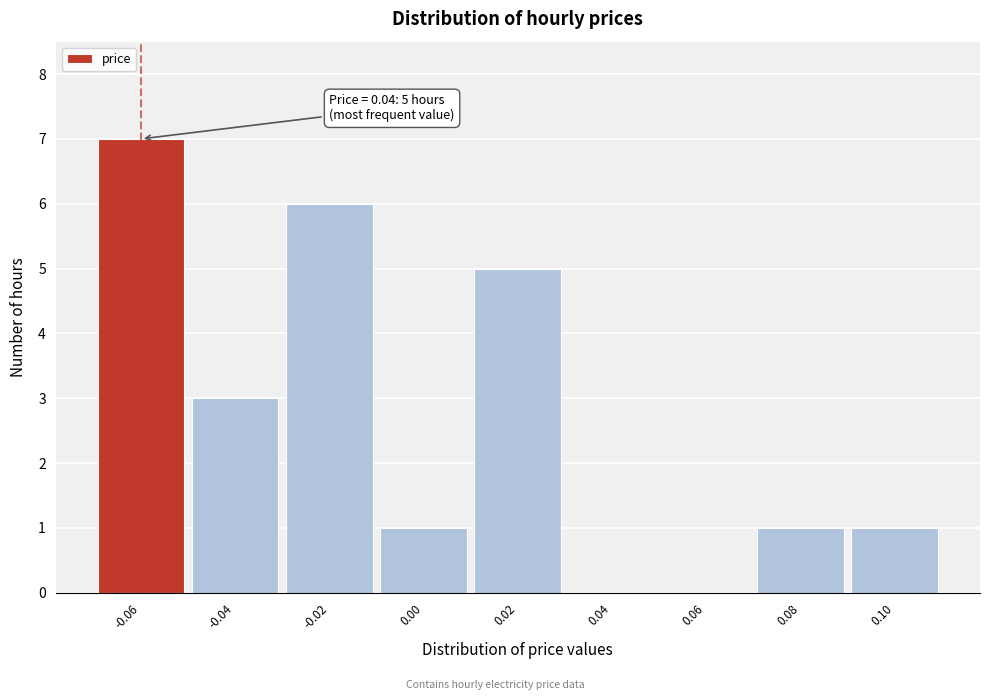

Reading left to right, what are all the values shown in this chart?

-0.06=7	-0.04=3	-0.02=6	0.00=1	0.02=5	0.04=0	0.06=0	0.08=1	0.10=1